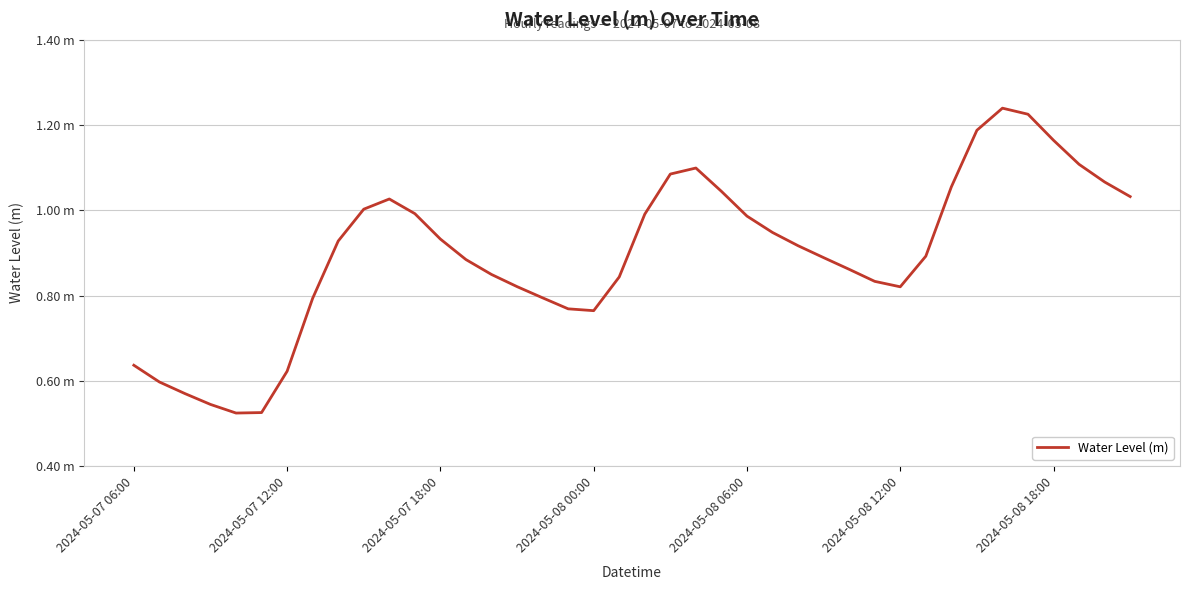

Is this an area chart (filled region under the line)?

No